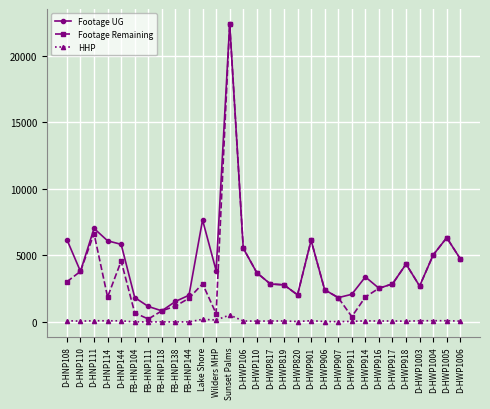

Is it true that HHP equals 35 at D-HWP911?

True